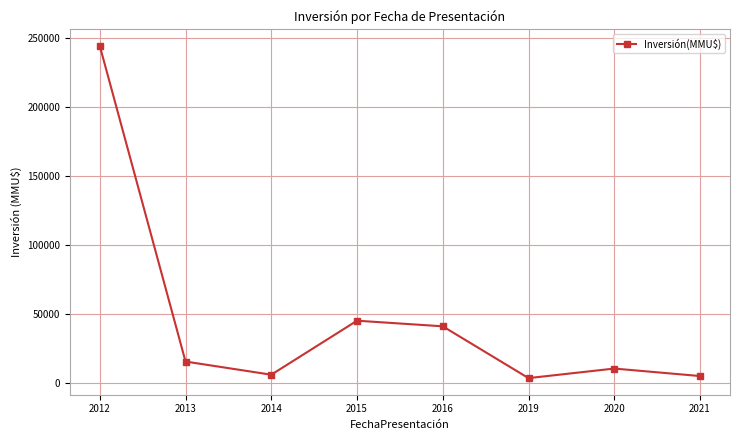

Count the number of categories in the chart.

8